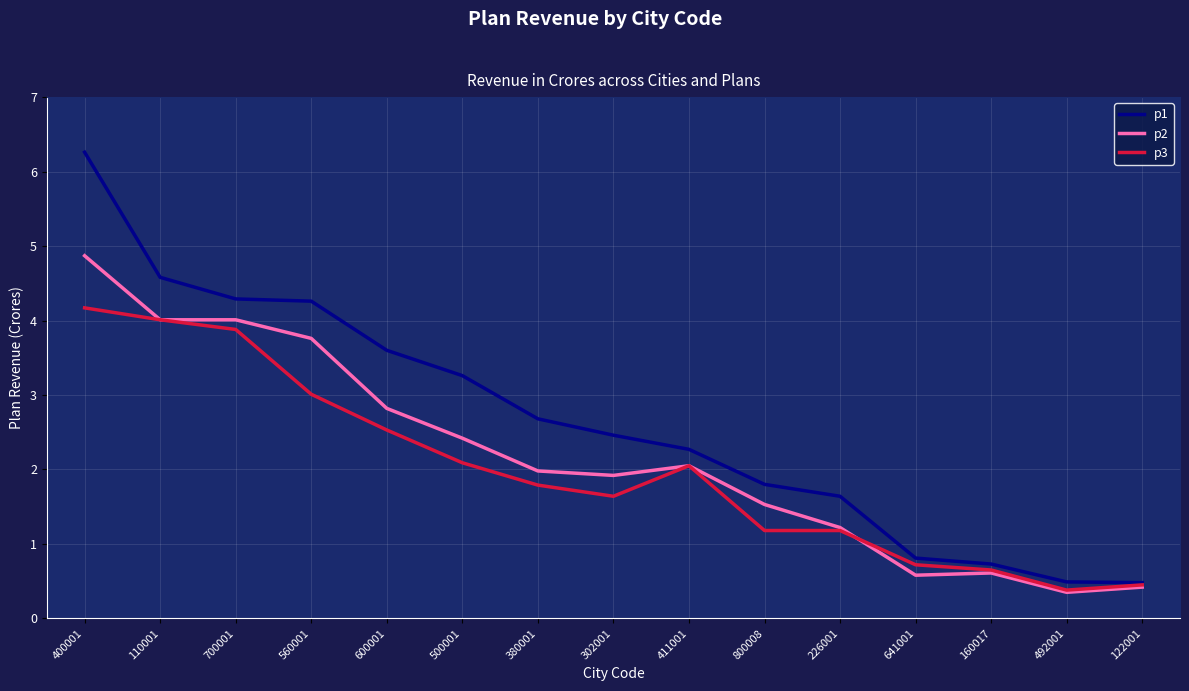

What is the lowest value of the p1 series?

0.5